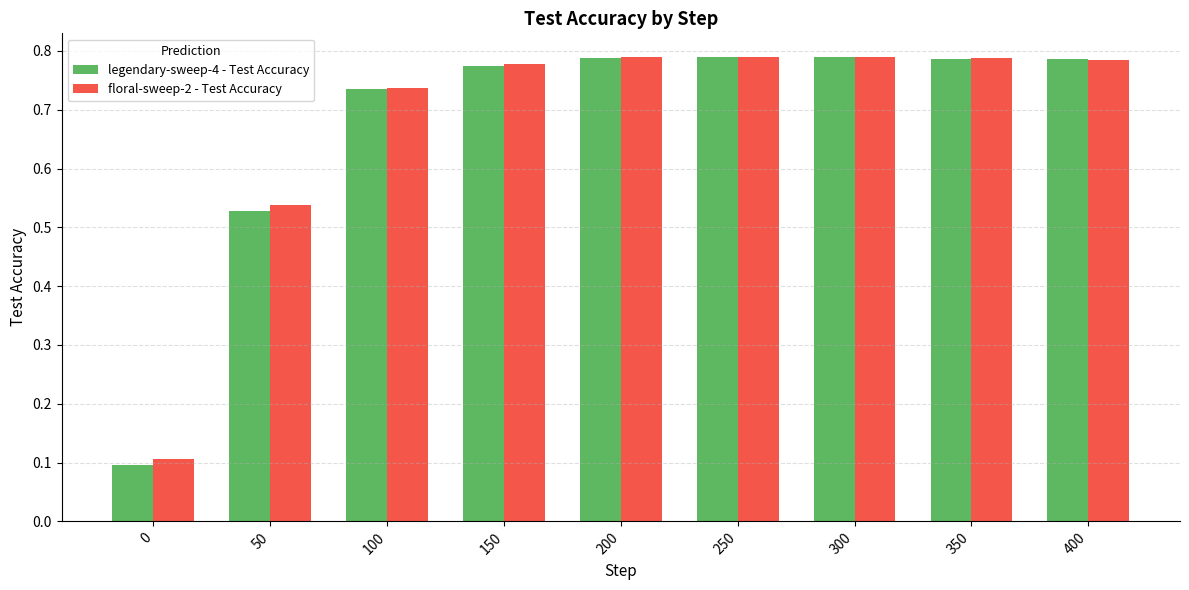

At how many categories does at least one series exceed 0?

9